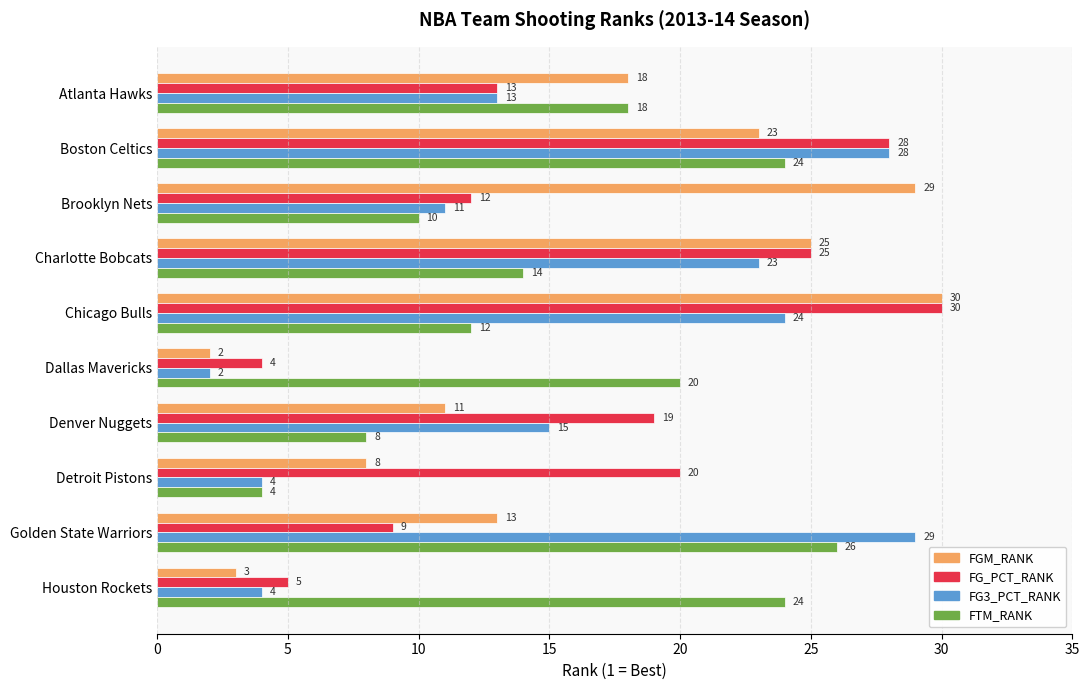

Which series has the largest range (max minus min)?

FGM_RANK